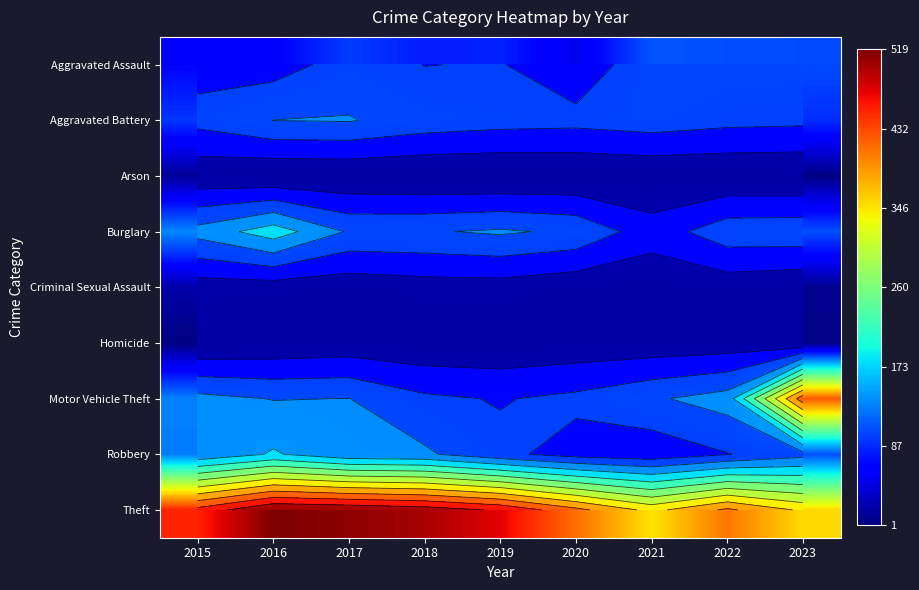

How many data points in Theft are less than 453?

4